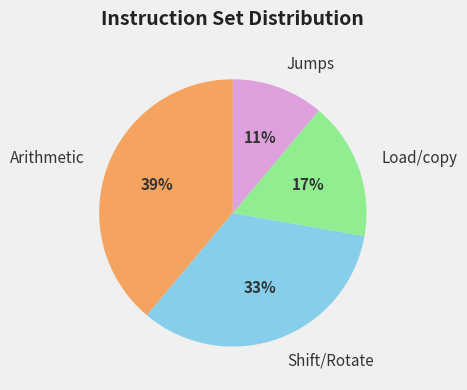

Which has a higher value, Shift/Rotate or Load/copy?

Shift/Rotate